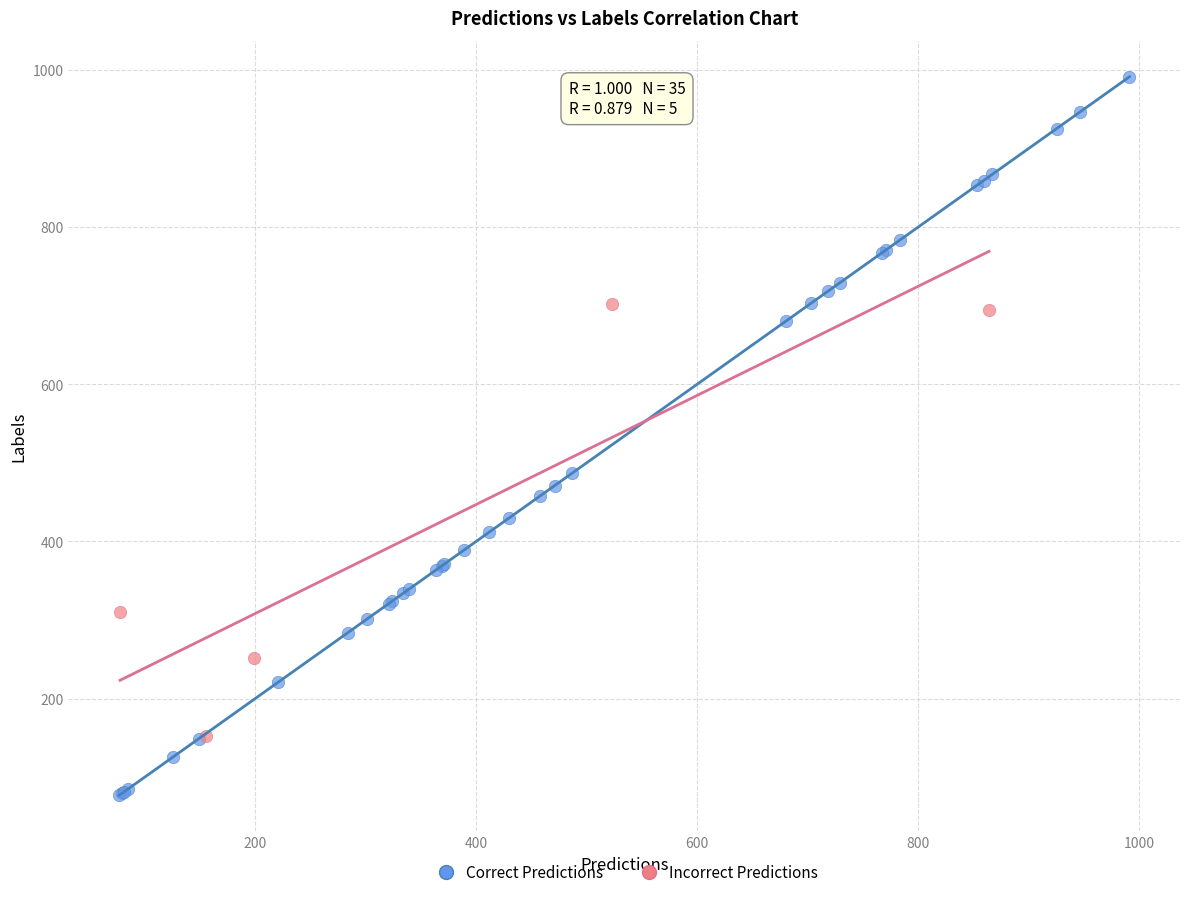

What are all the series names shown in the legend?

Correct Predictions, Incorrect Predictions